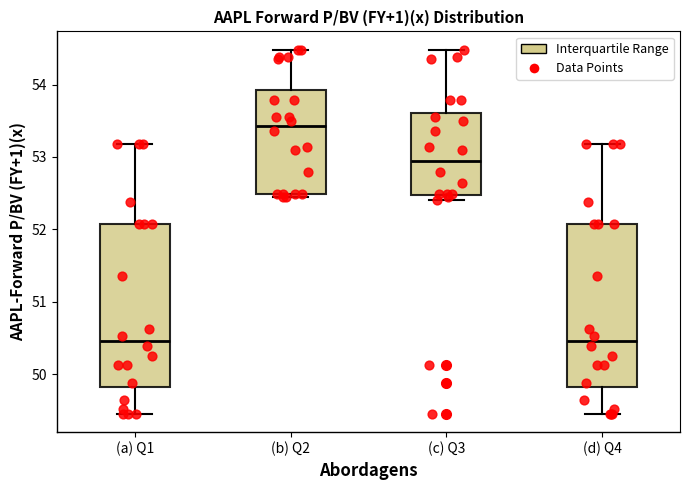

Reading left to right, transcribe this box plot: for each box, give where its median line is, the range the box spans, and where its two whiskers end, as read against the y-axis. The values are not printed on the chart, so give them approximately, as read against the axis.

(a) Q1: median 50.5, box 49.8 to 52.1, whiskers 49.5 to 53.2
(b) Q2: median 53.4, box 52.5 to 53.9, whiskers 52.5 (just below the box's lower edge) to 54.5
(c) Q3: median 52.9, box 52.5 to 53.6, whiskers 52.4 to 54.5
(d) Q4: median 50.5, box 49.8 to 52.1, whiskers 49.5 to 53.2